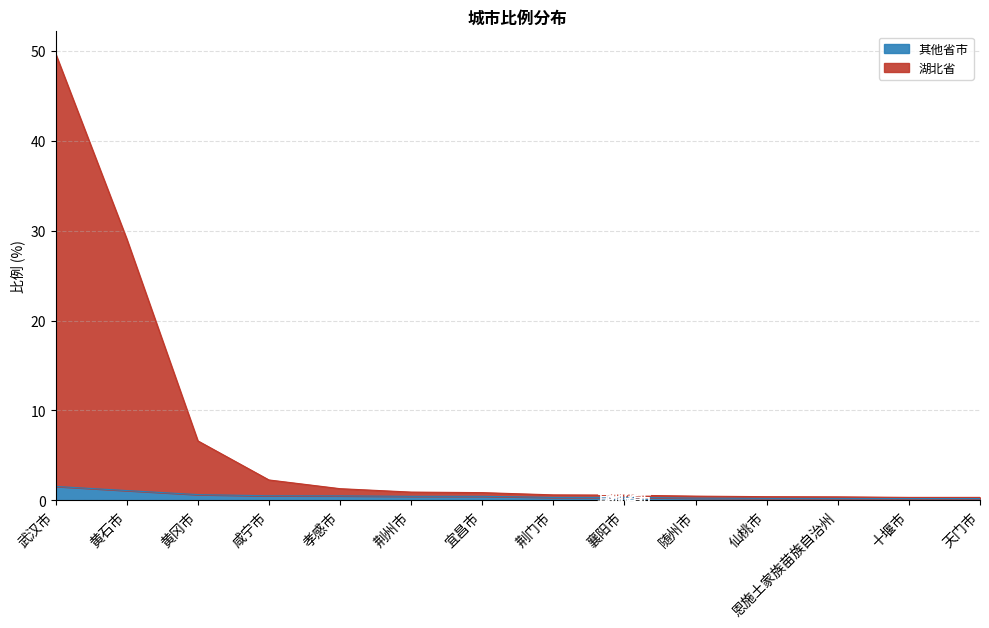

What are all the series names shown in the legend?

其他省市, 湖北省